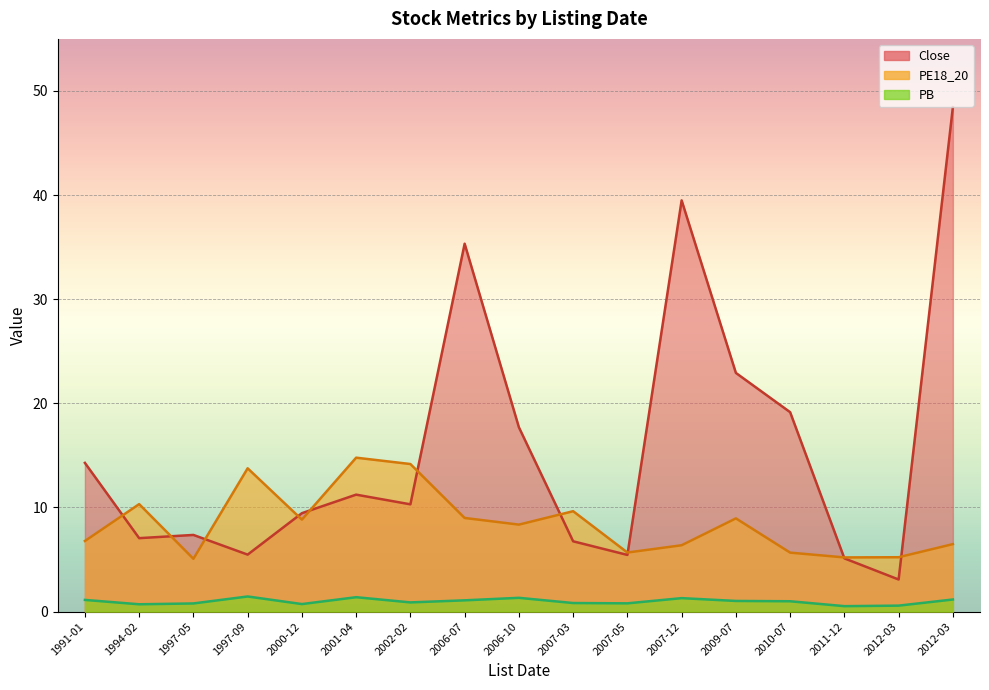

What is the value of the PB point at the 3rd from the left?

0.8